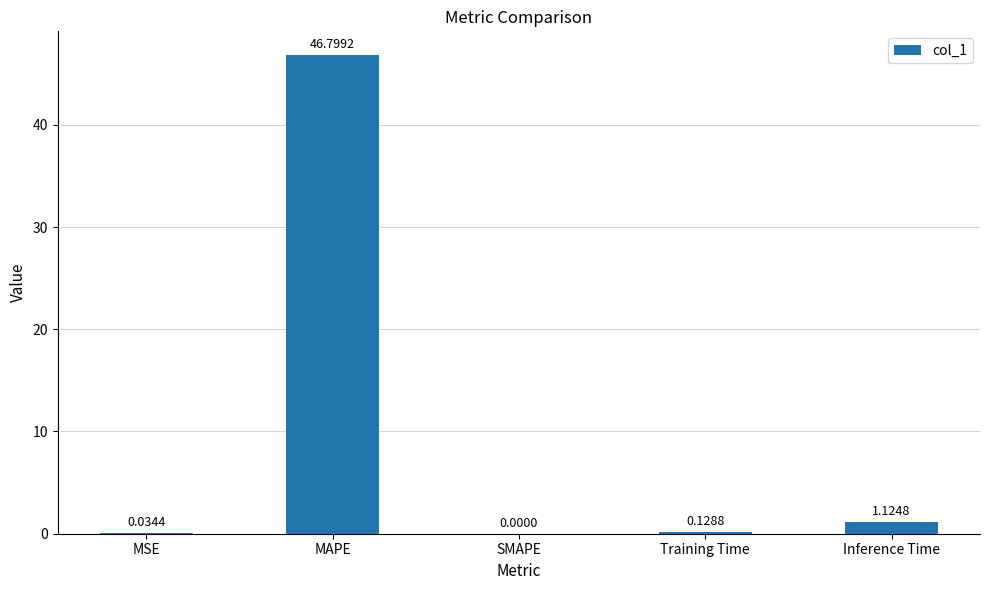

Where is the data nearest to the value 23?

Inference Time